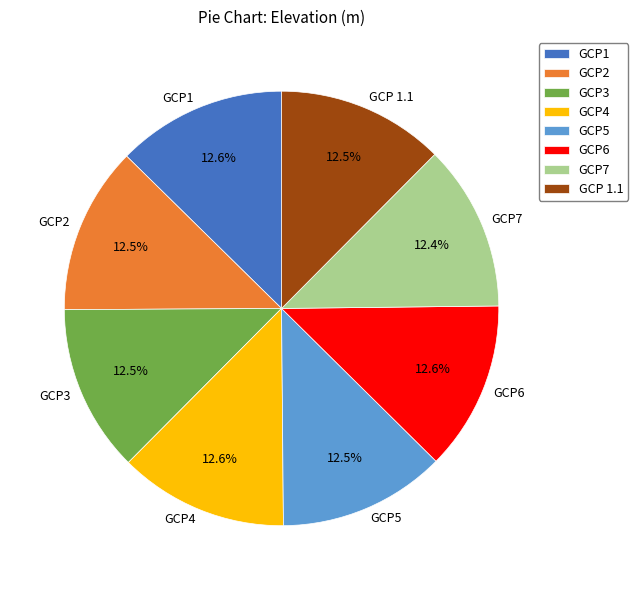

Does GCP3 account for over 50% of the chart?

No